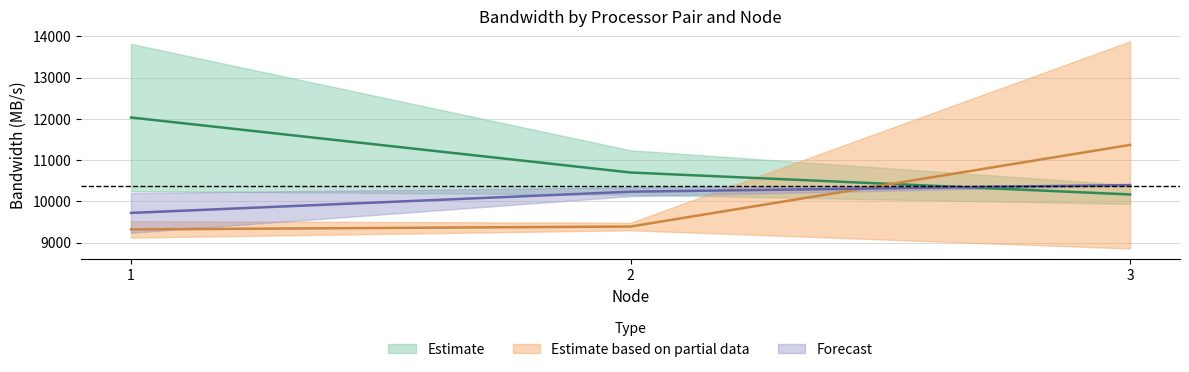

What is the difference between the 1-3 values at 3 and 1?

182.2